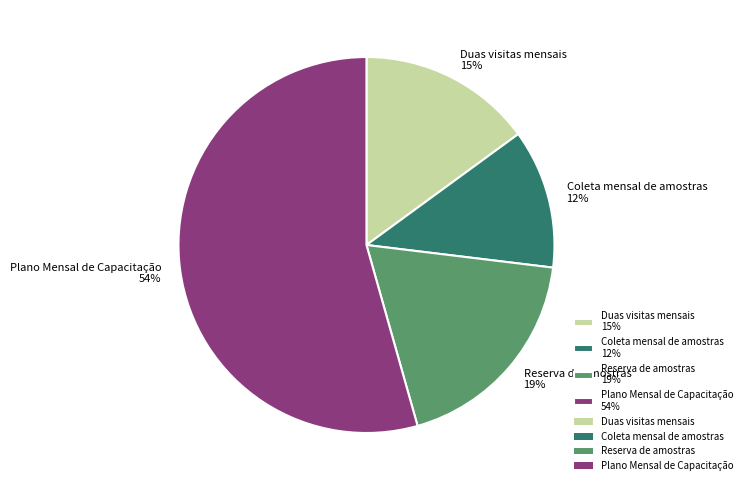

Does any single category account for the majority?

Yes